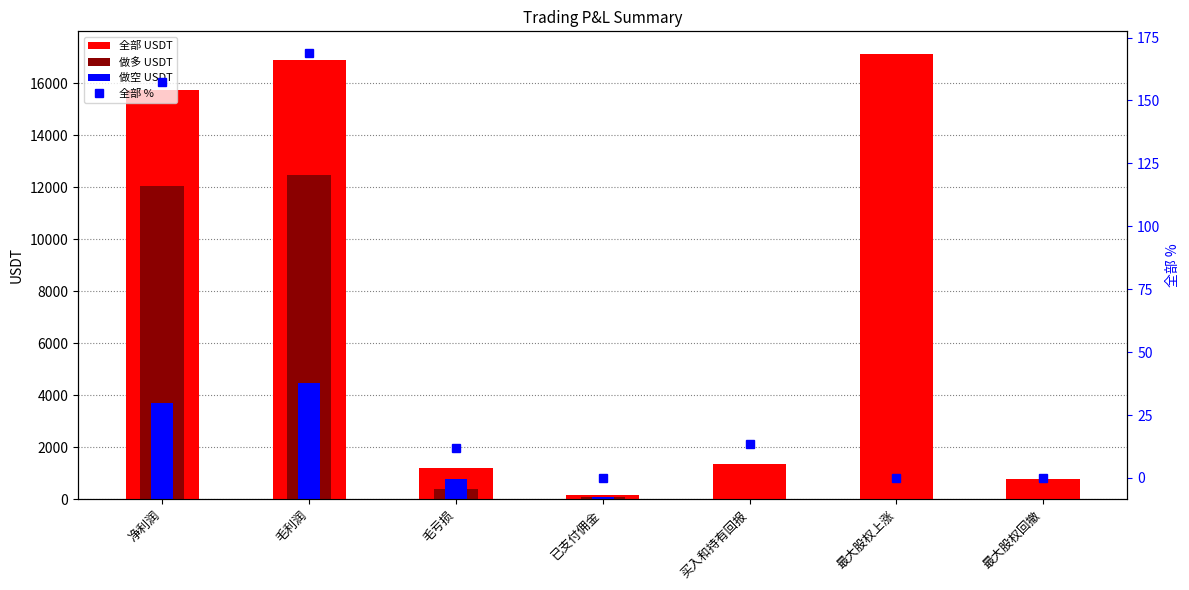

What is the total value across all series at 买入和持有回报?

1362.9